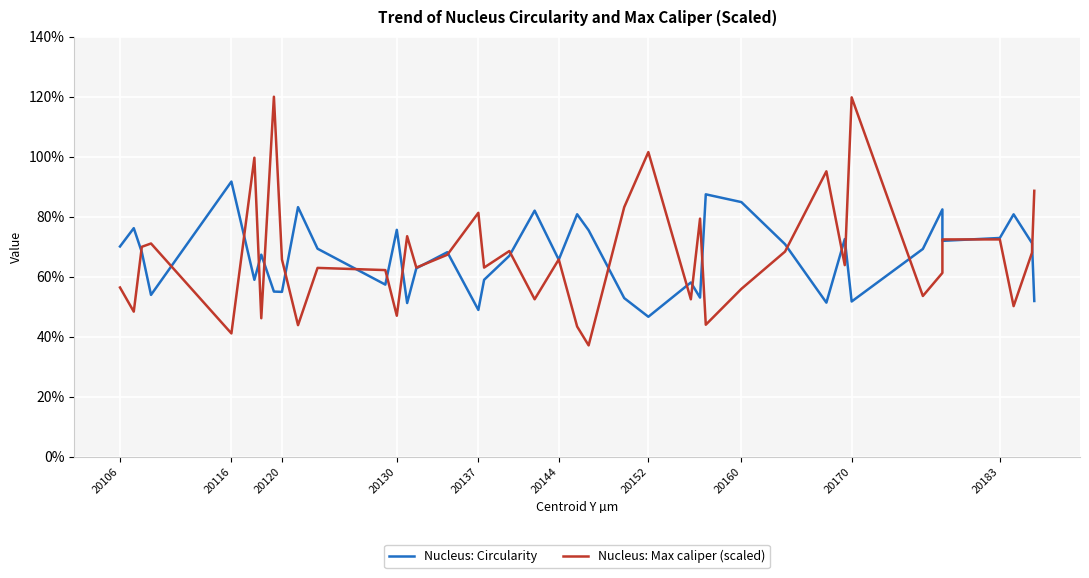

How many intersections are there between Nucleus: Max caliper (scaled) and Nucleus: Circularity?

25